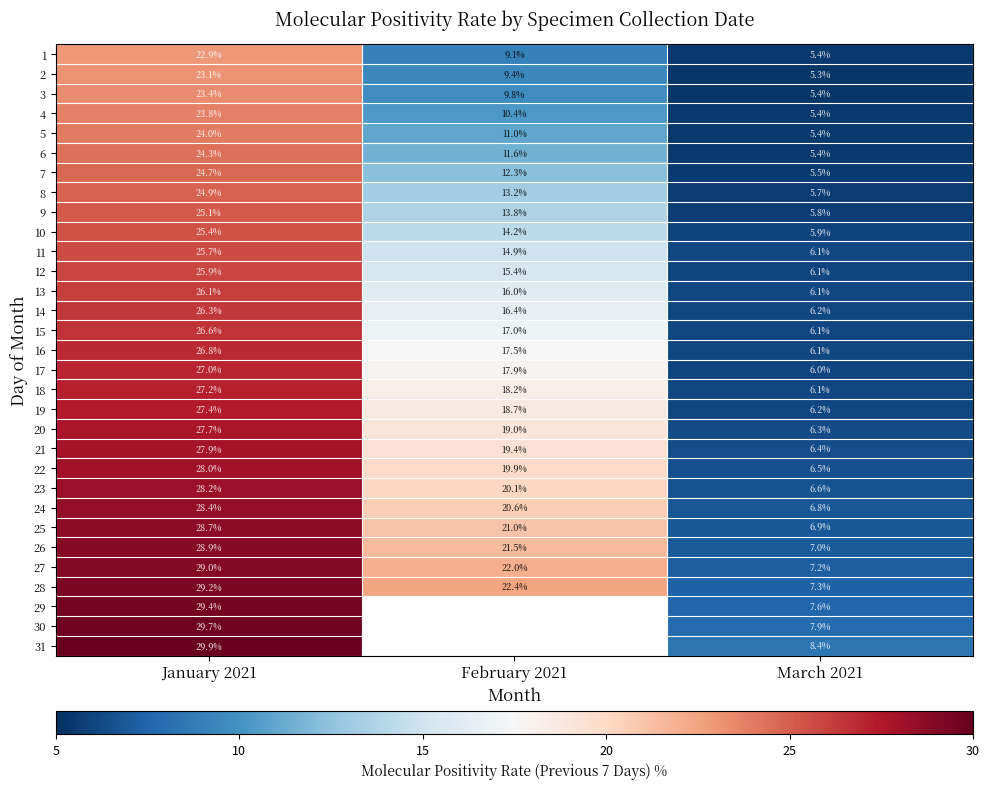

How many distinct data groups are displayed?

31